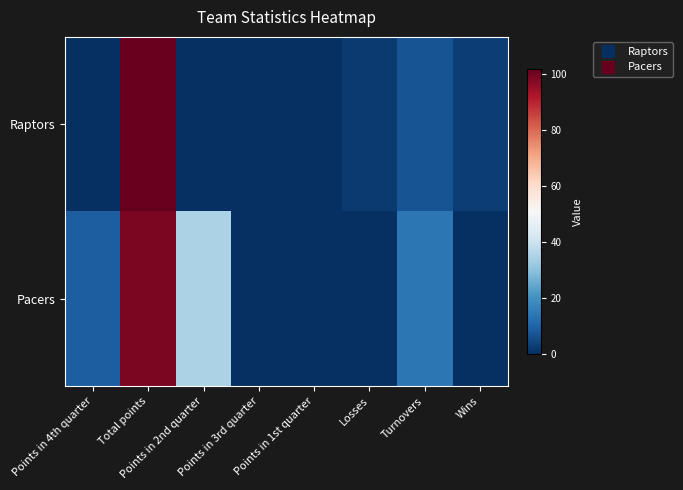

At which category does the chart reach its peak across all series?

Total points